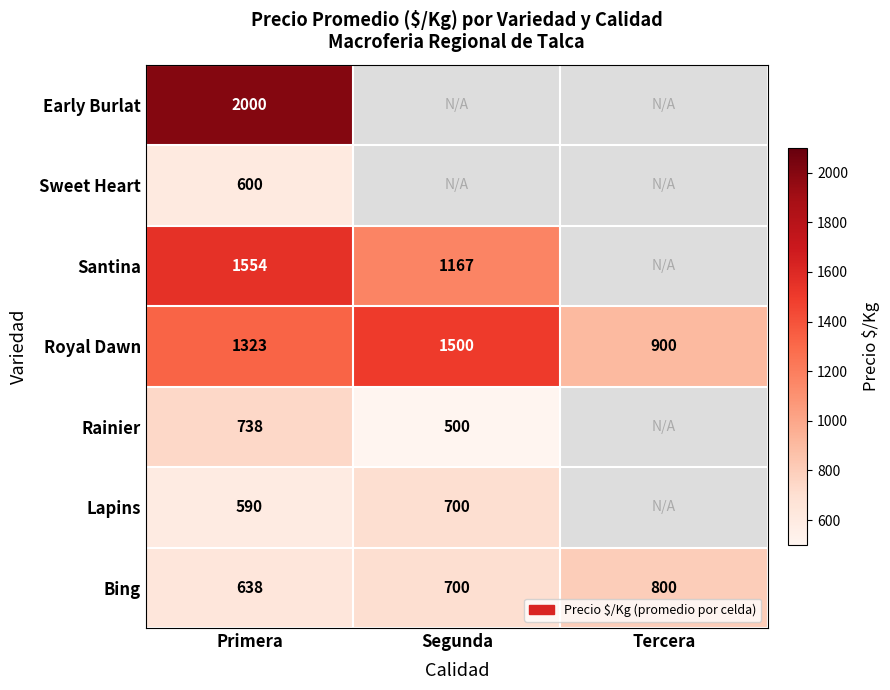

What is the difference between the Royal Dawn values at Primera and Segunda?

177